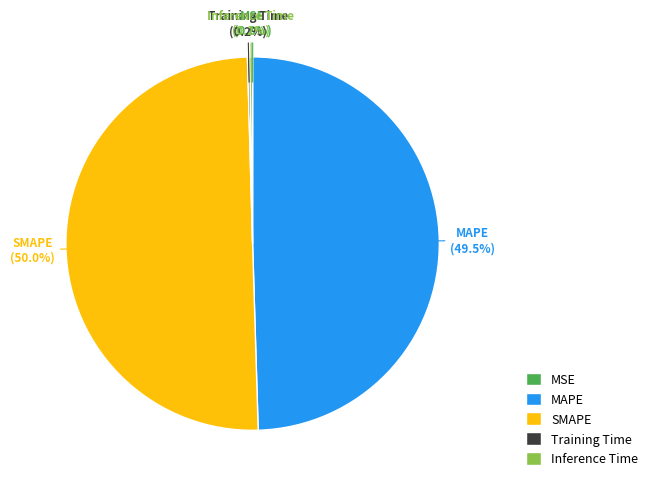

Approximately how many times larger is the value at MAPE compared to SMAPE?

1.0